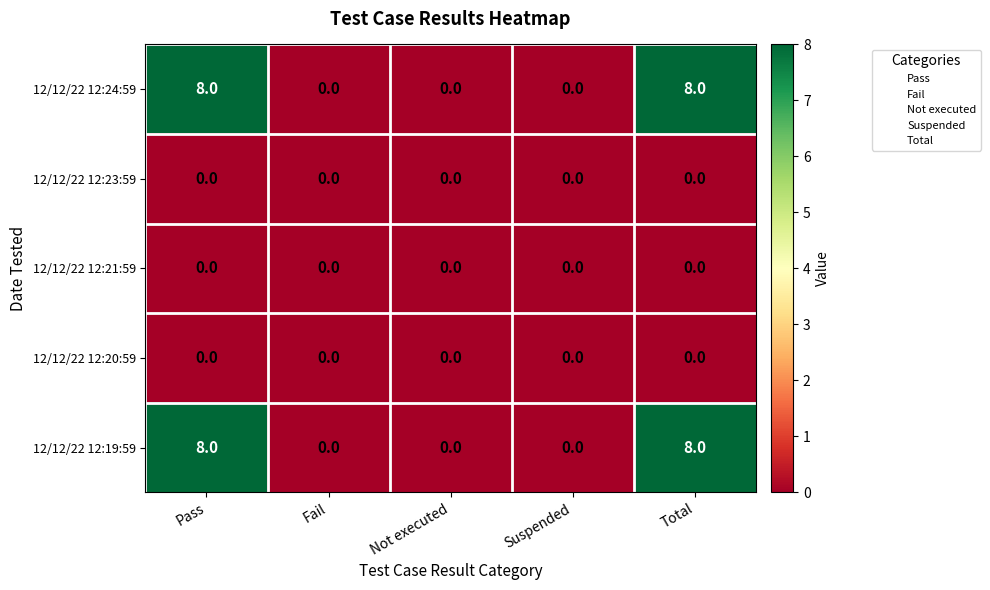

Is the value of 12/12/22 12:19:59 at Pass greater than the value of 12/12/22 12:20:59 at Fail?

Yes